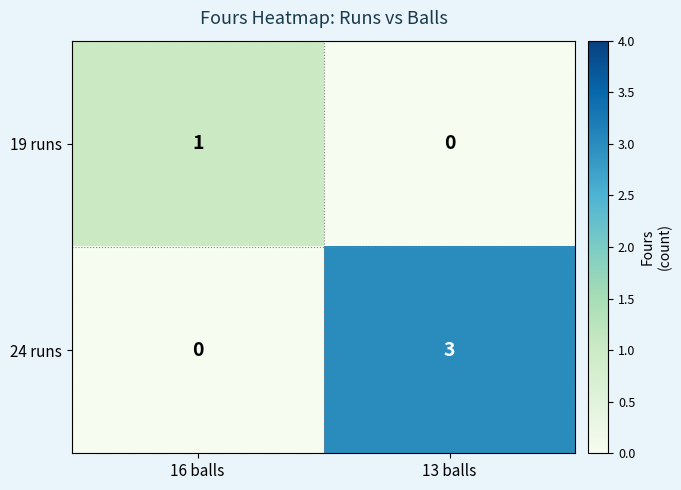

What is the spread (max minus min) of values at 16 balls?

1